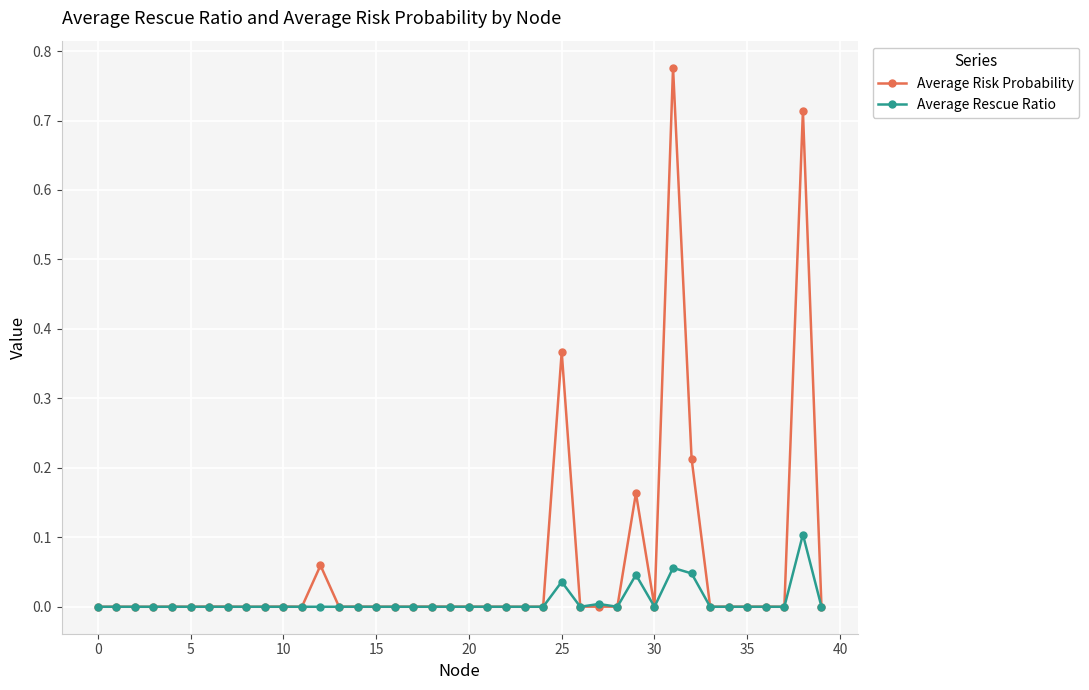

Count the number of data series in this chart.

2